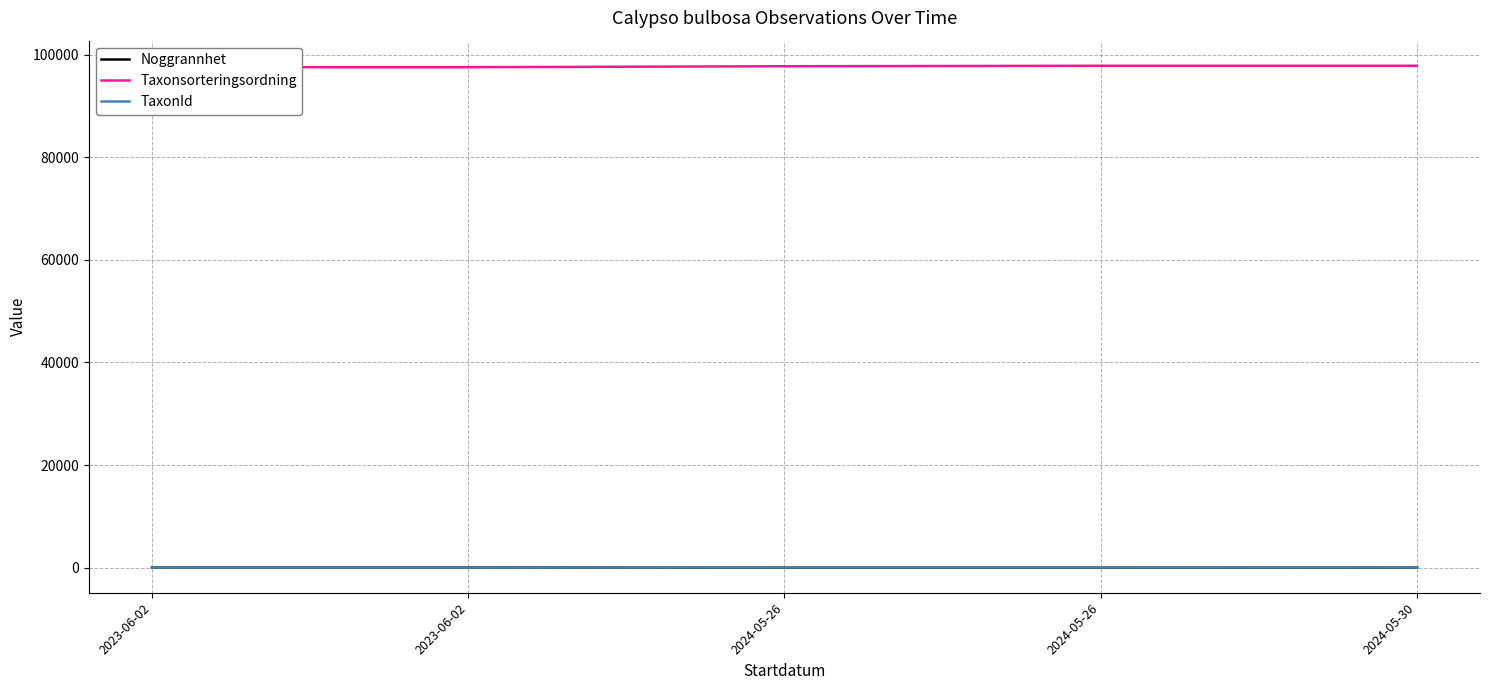

What is the label of the 4th point from the left?

2024-05-26